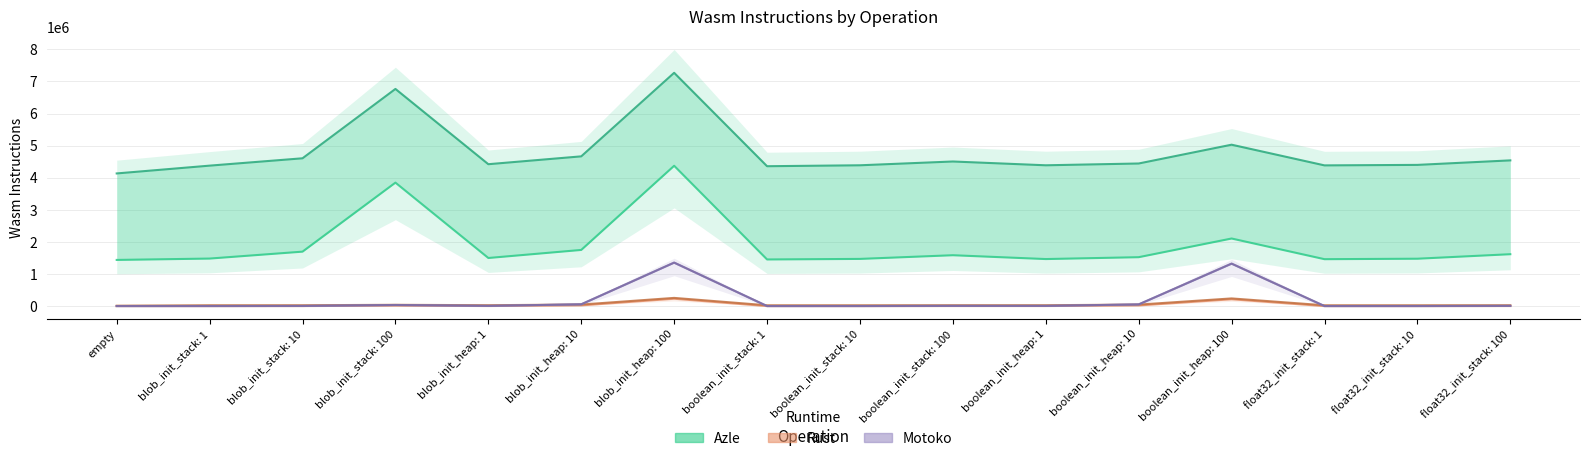

True or false: Rust Wasm (prelude+body) and Azle Wasm (body) intersect in this chart.

False